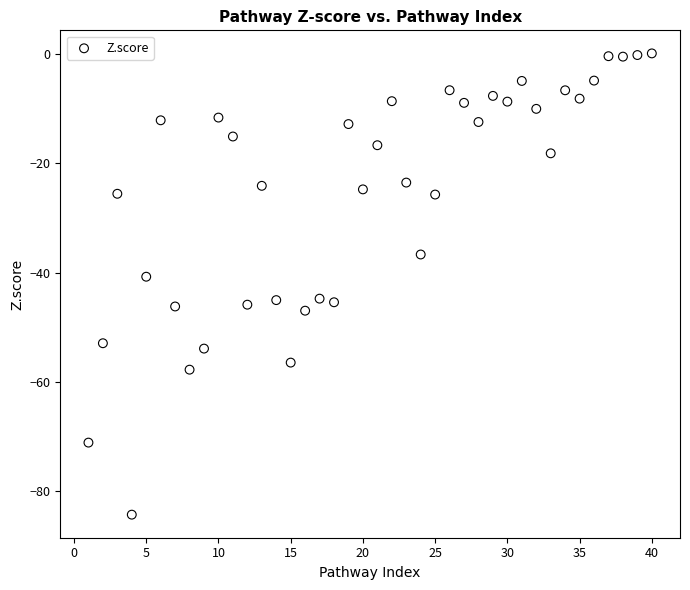

What is the range of Y values (max minus min)?

84.3